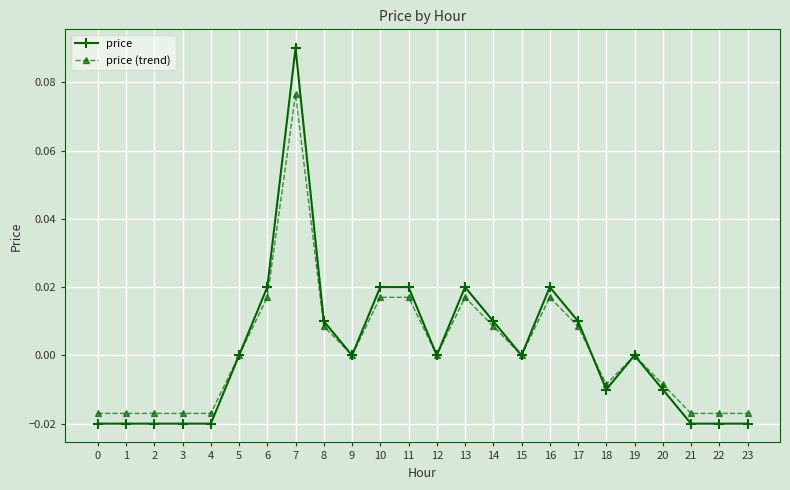

Which series has the widest spread of values?

price